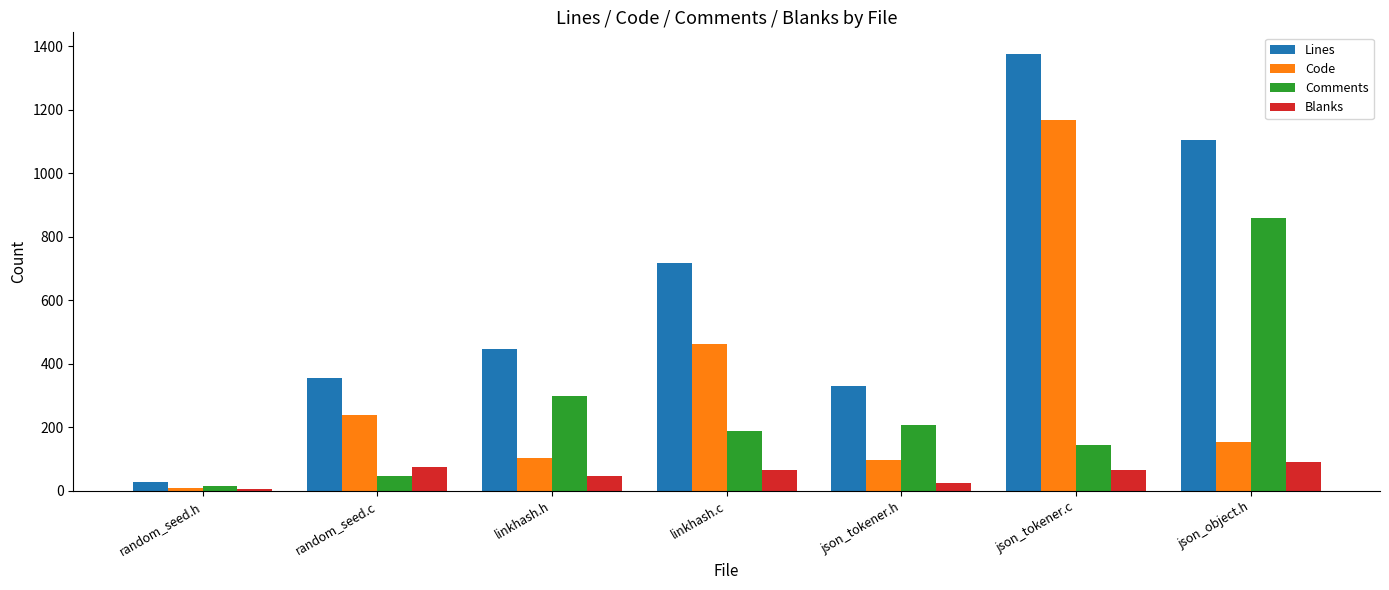

What is the minimum value for Lines?

29